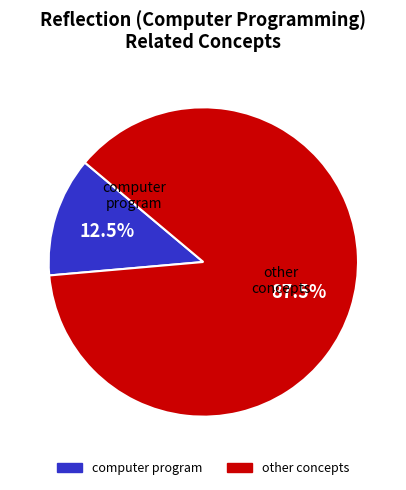

Does any single category account for the majority?

Yes